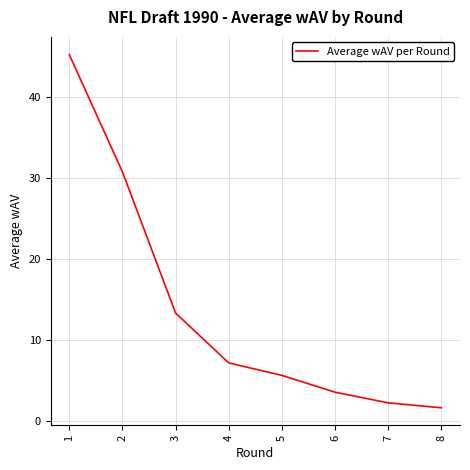

Does the chart have visible grid lines?

Yes